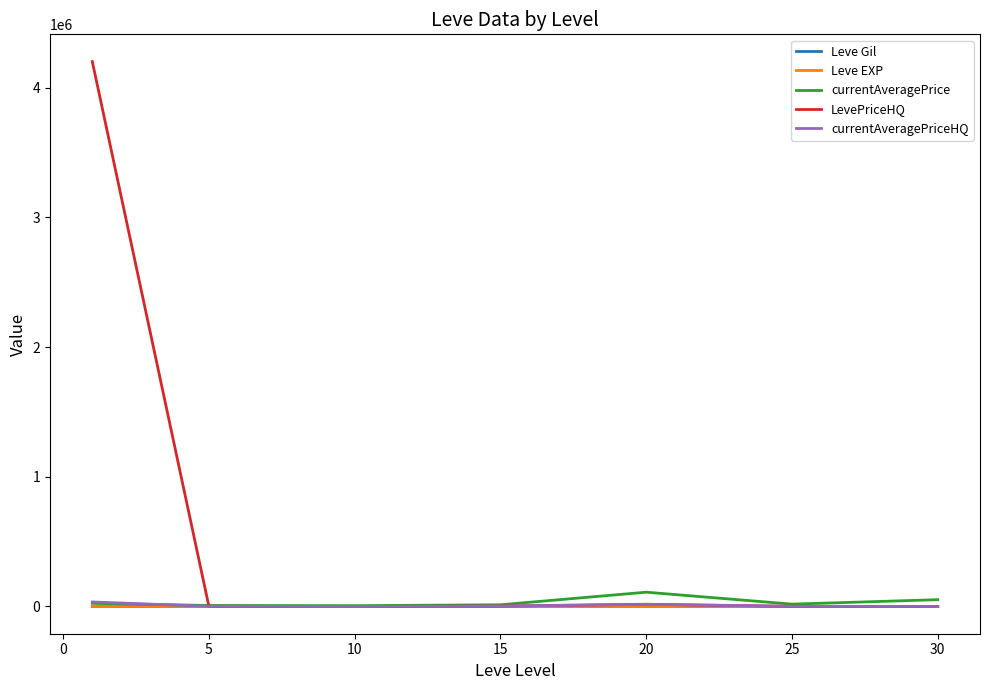

Which series has the widest spread of values?

LevePriceHQ